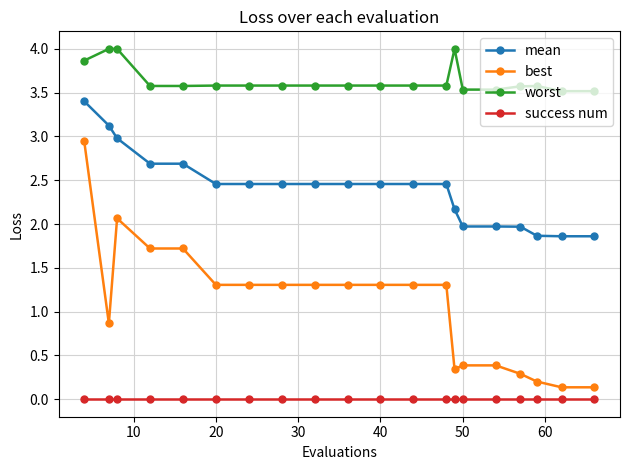

True or false: mean and success num cross at least once.

False